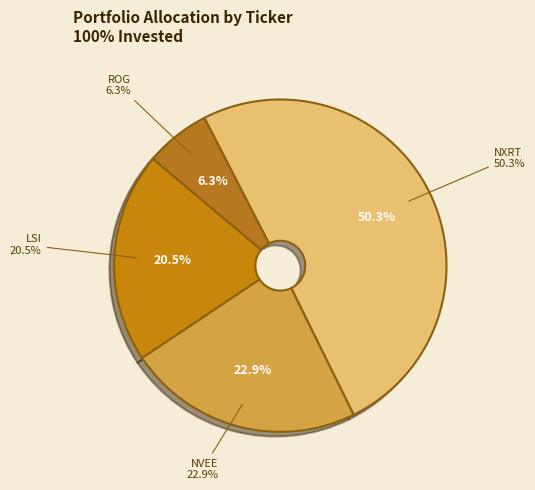

To the nearest percent, what is the difference between the NVEE and NXRT slice percentages?

27%